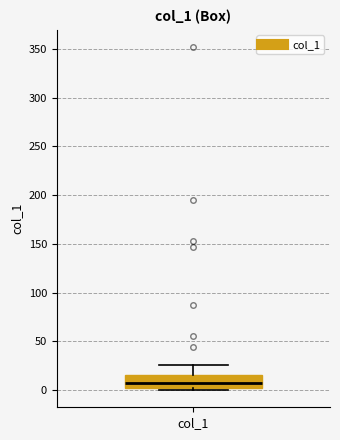

Where is the lower edge of the box for col_1 on the y-axis? The values are not printed on the chart, so give them approximately, as read against the axis.

5